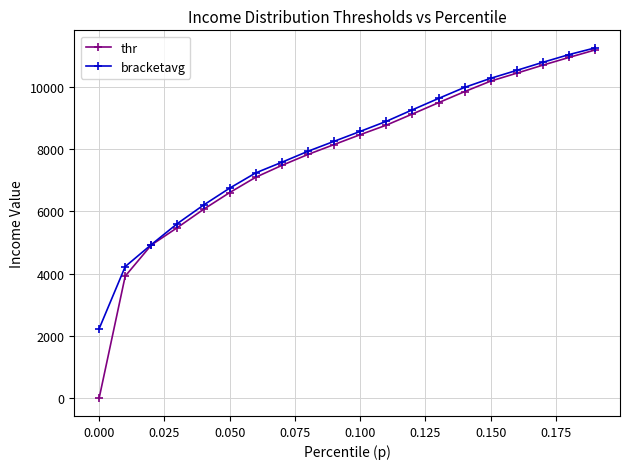

At how many categories does at least one series exceed 2957?

19